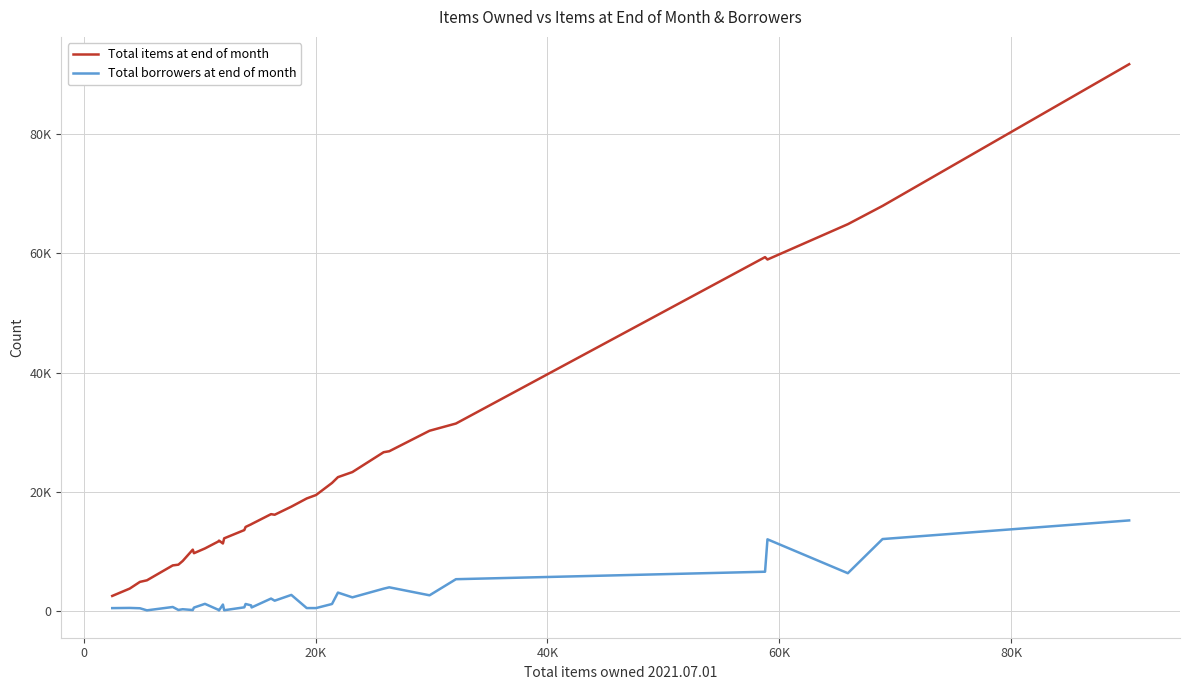

What are all the series names shown in the legend?

Total items at end of month, Total borrowers at end of month